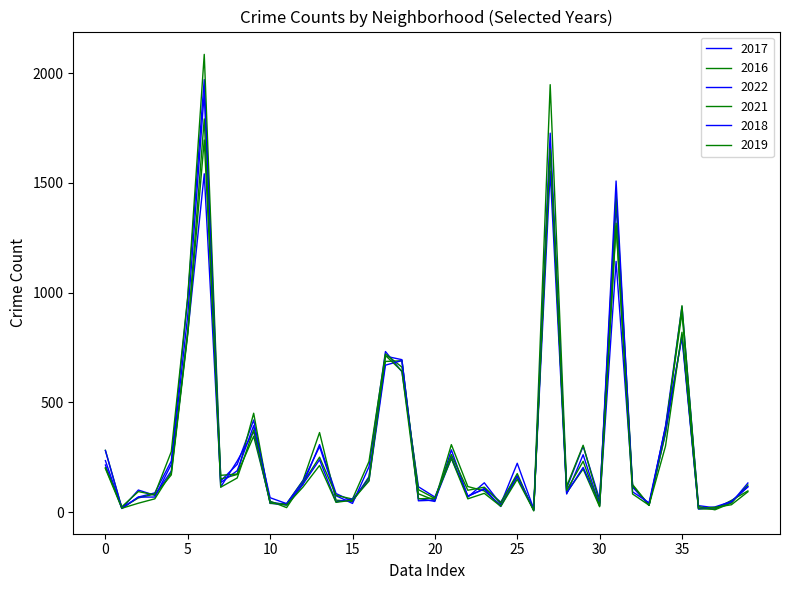

How many series are shown in this chart?

6